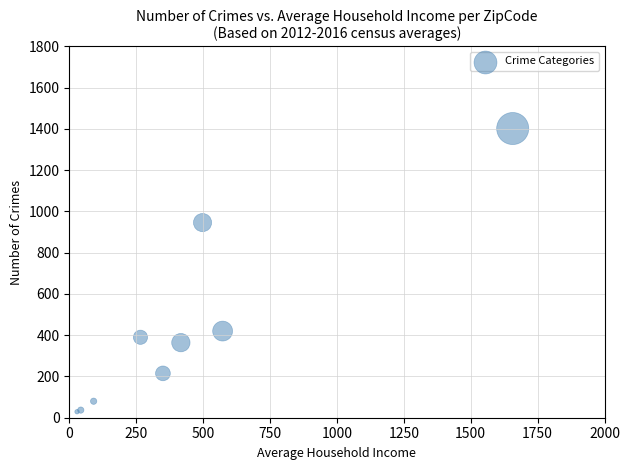

What Y value in the scatter plot is closest to 715?

946